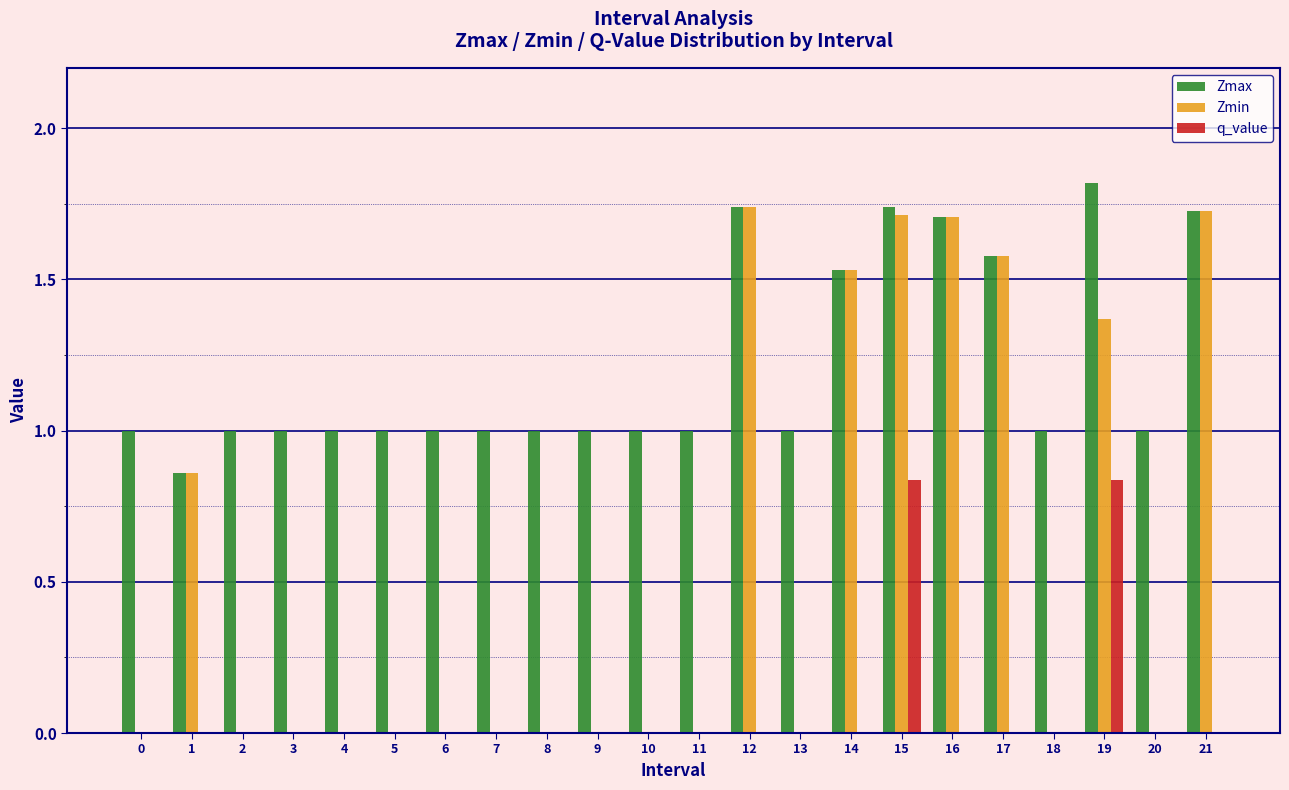

What value does the Zmax series have at 6?

1.0